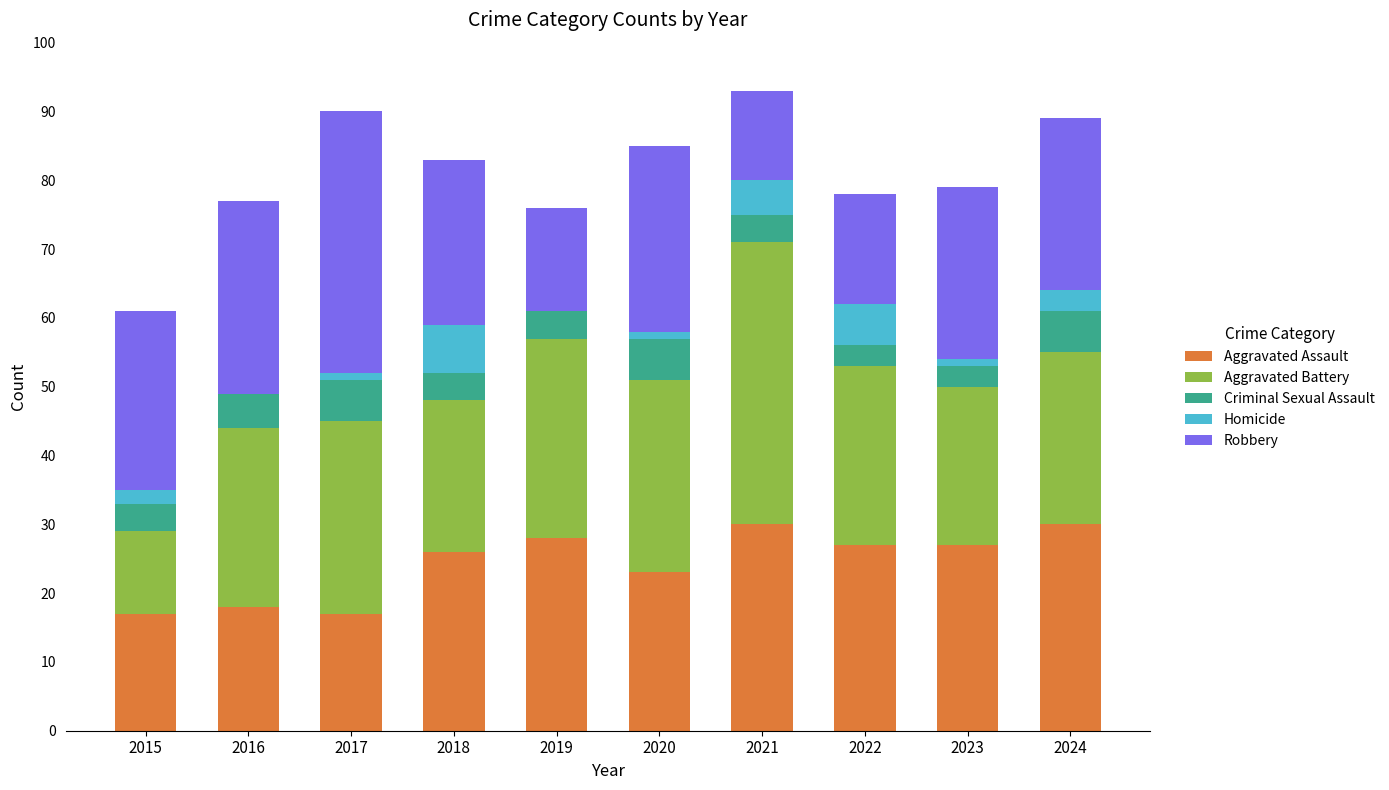

Are the bars horizontal?

No